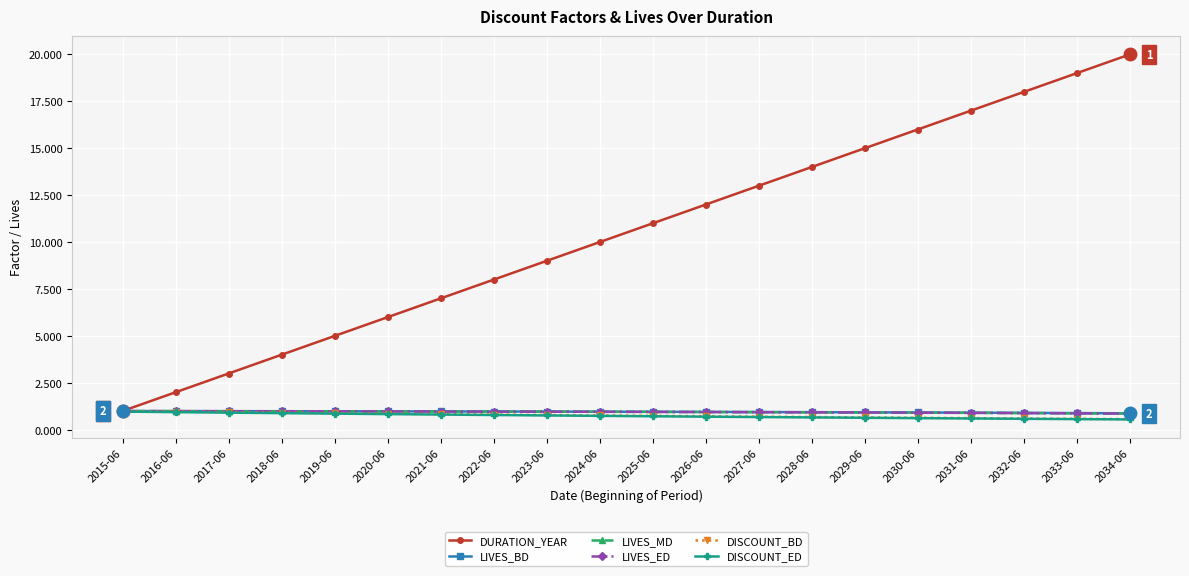

What is the average value of the DISCOUNT_BD series?

0.8